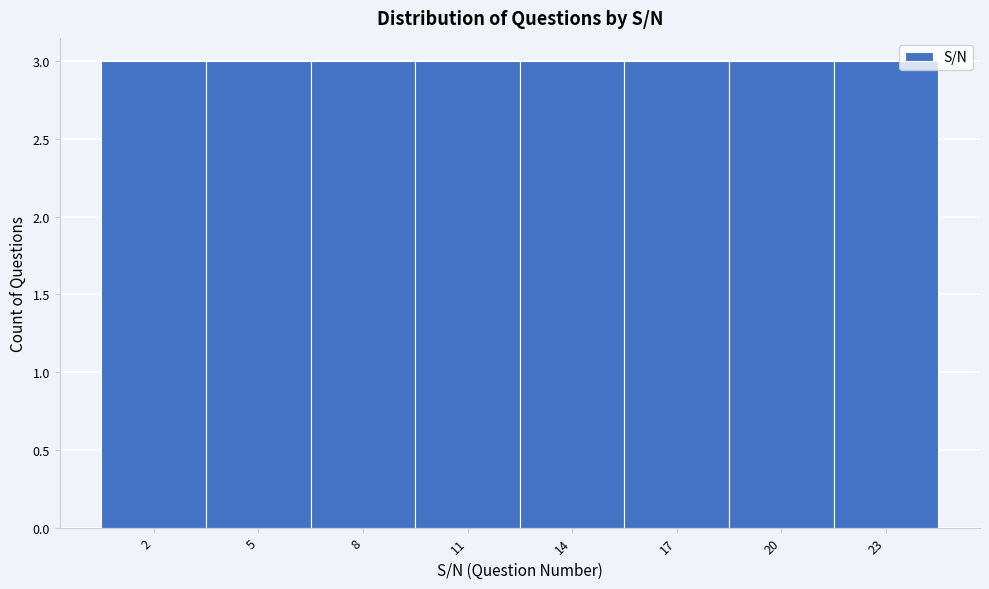

Reading left to right, transcribe this chart: for each bar, give the range it covers on the x-axis and its height. The values are not printed on the chart, so give them approximately, as read against the axis.

0.5 to 3.5: 3
3.5 to 6.5: 3
6.5 to 9.5: 3
9.5 to 12.5: 3
12.5 to 15.5: 3
15.5 to 18.5: 3
18.5 to 21.5: 3
21.5 to 24.5: 3